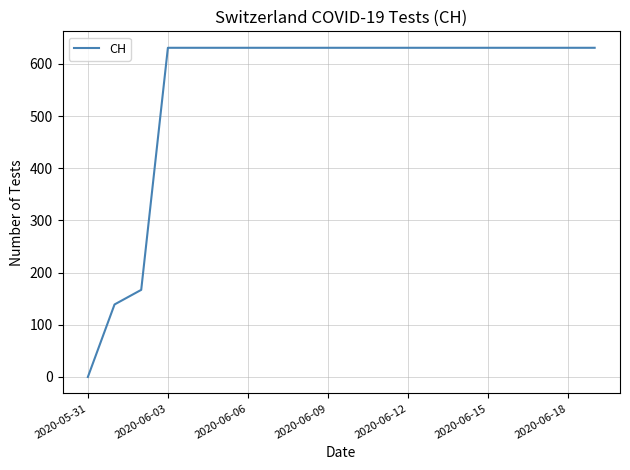

How many distinct data groups are displayed?

1